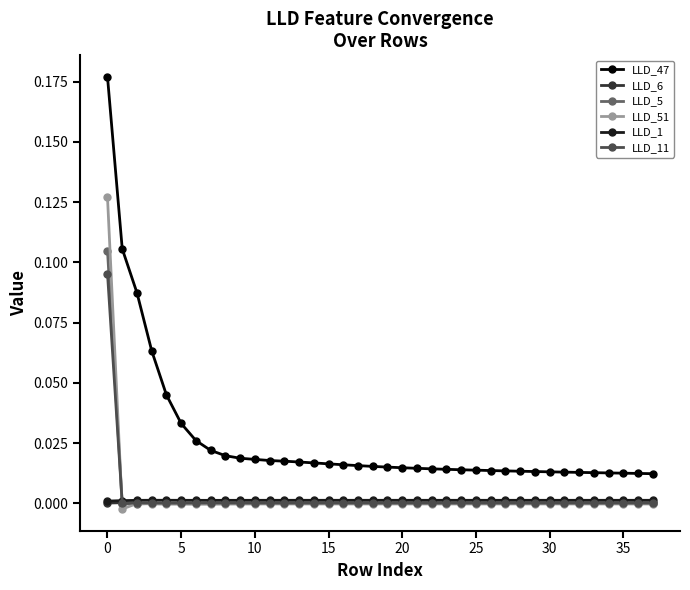

Which series has the largest total across all categories?

LLD_47